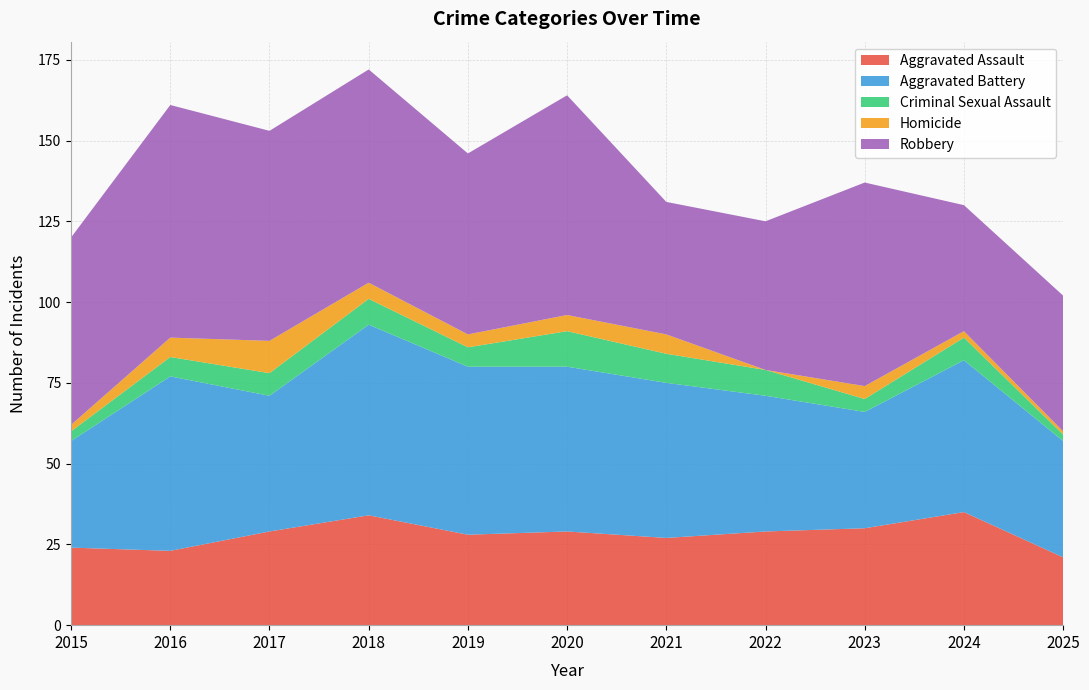

Reading left to right, extract all data points from this chart.

Aggravated Assault: 2015=24	2016=23	2017=29	2018=34	2019=28	2020=29	2021=27	2022=29	2023=30	2024=35	2025=21
Aggravated Battery: 2015=33	2016=54	2017=42	2018=59	2019=52	2020=51	2021=48	2022=42	2023=36	2024=47	2025=36
Criminal Sexual Assault: 2015=3	2016=6	2017=7	2018=8	2019=6	2020=11	2021=9	2022=8	2023=4	2024=7	2025=2
Homicide: 2015=2	2016=6	2017=10	2018=5	2019=4	2020=5	2021=6	2022=0	2023=4	2024=2	2025=1
Robbery: 2015=58	2016=72	2017=65	2018=66	2019=56	2020=68	2021=41	2022=46	2023=63	2024=39	2025=42